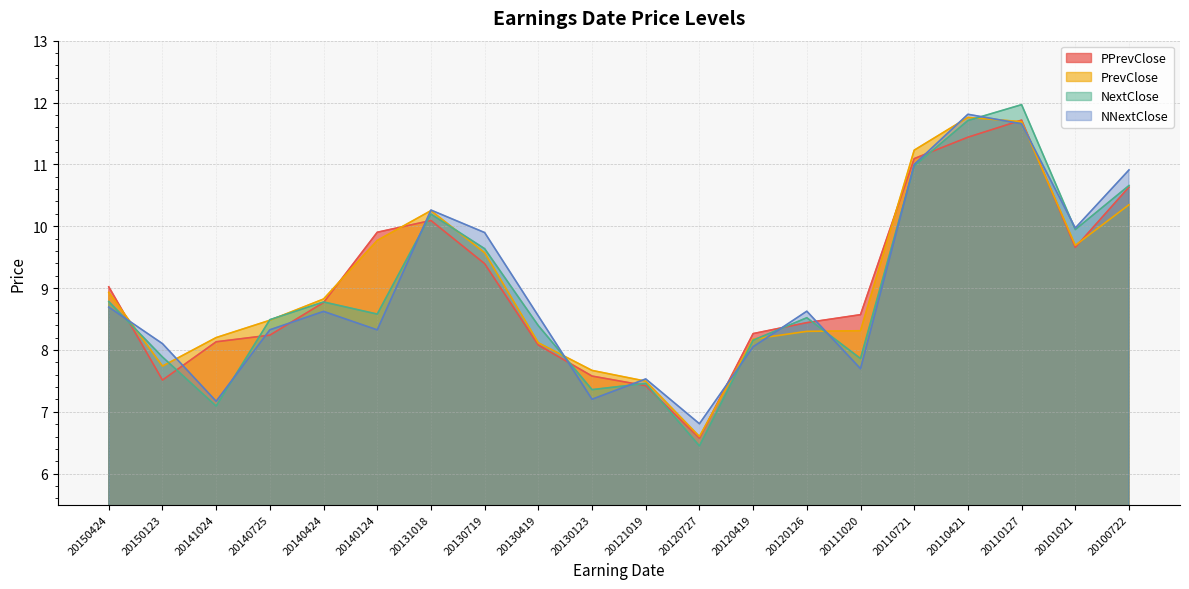

At which category does PrevClose reach its first local valley?

20150123